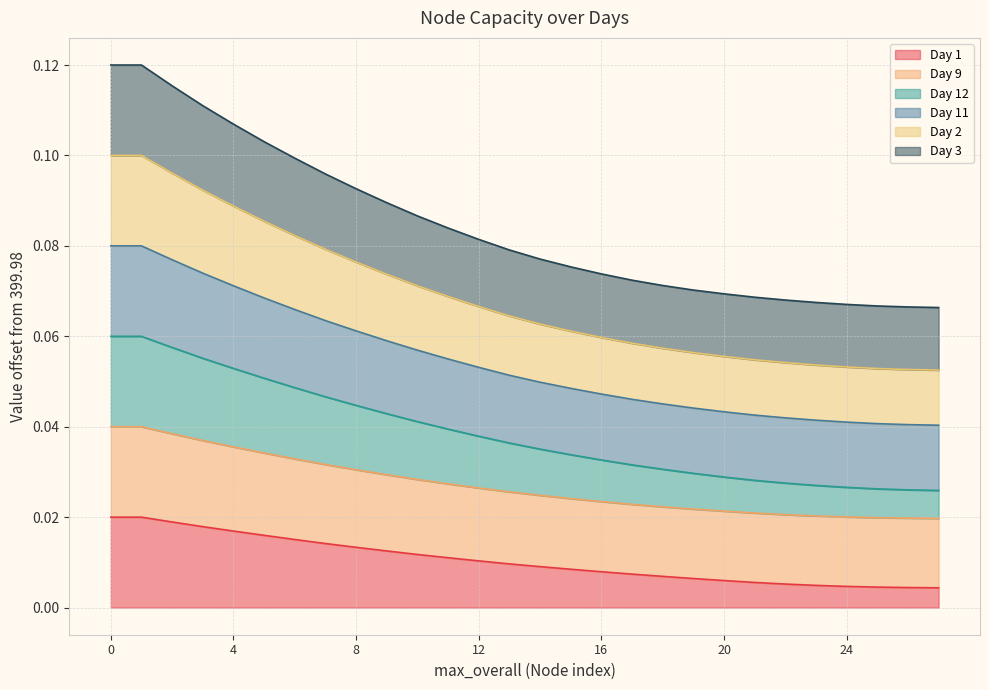

Does the chart display data point markers on the line(s)?

No